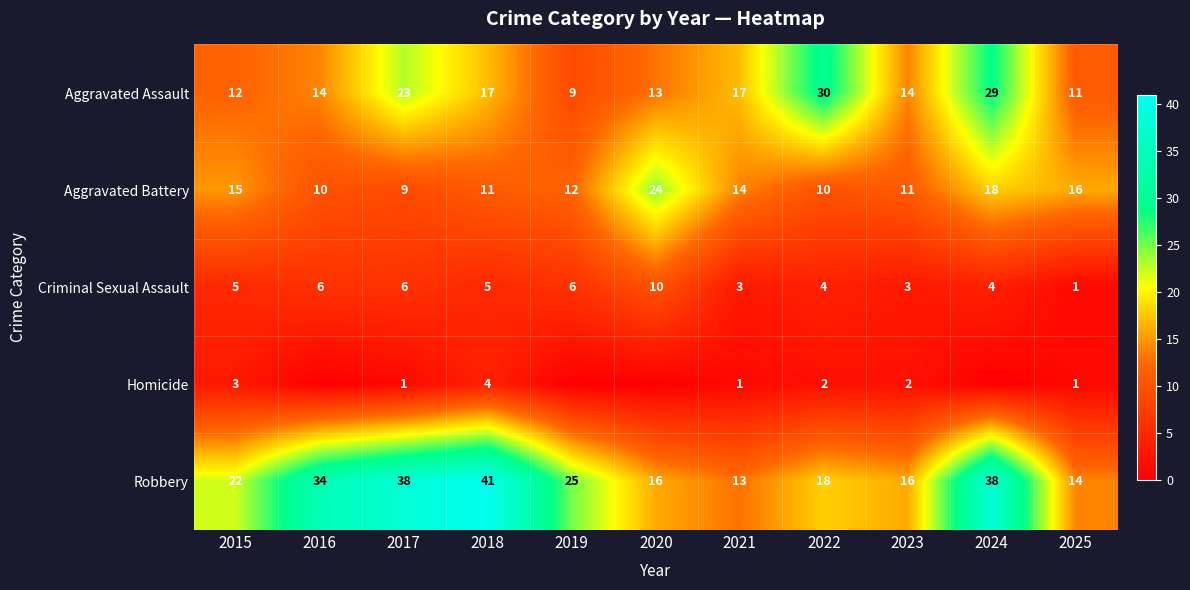

Between 2017 and 2018, which series saw the biggest shift?

Aggravated Assault